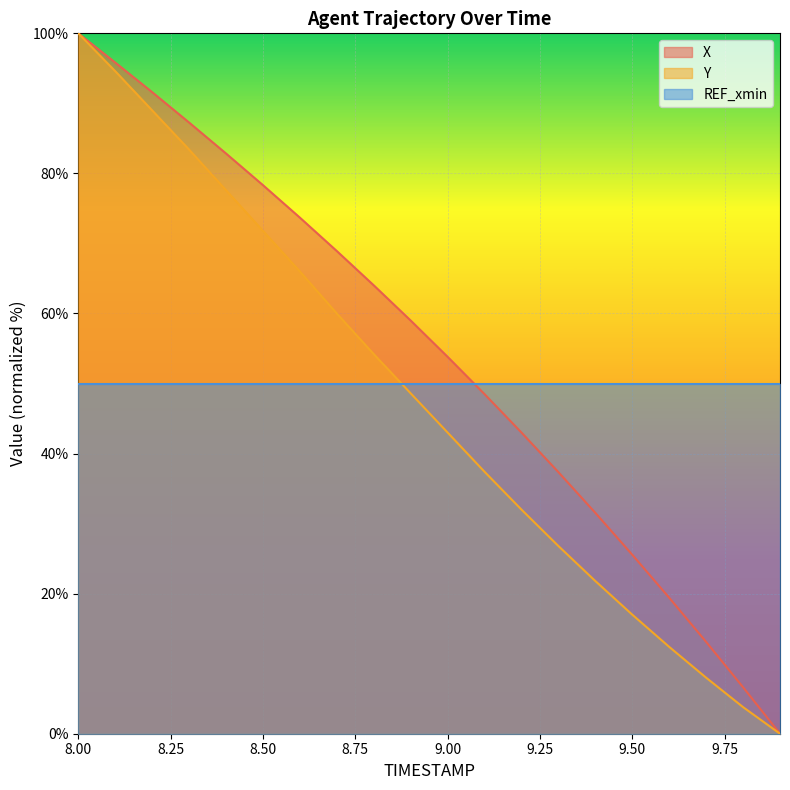

Does the chart display data point markers on the line(s)?

No